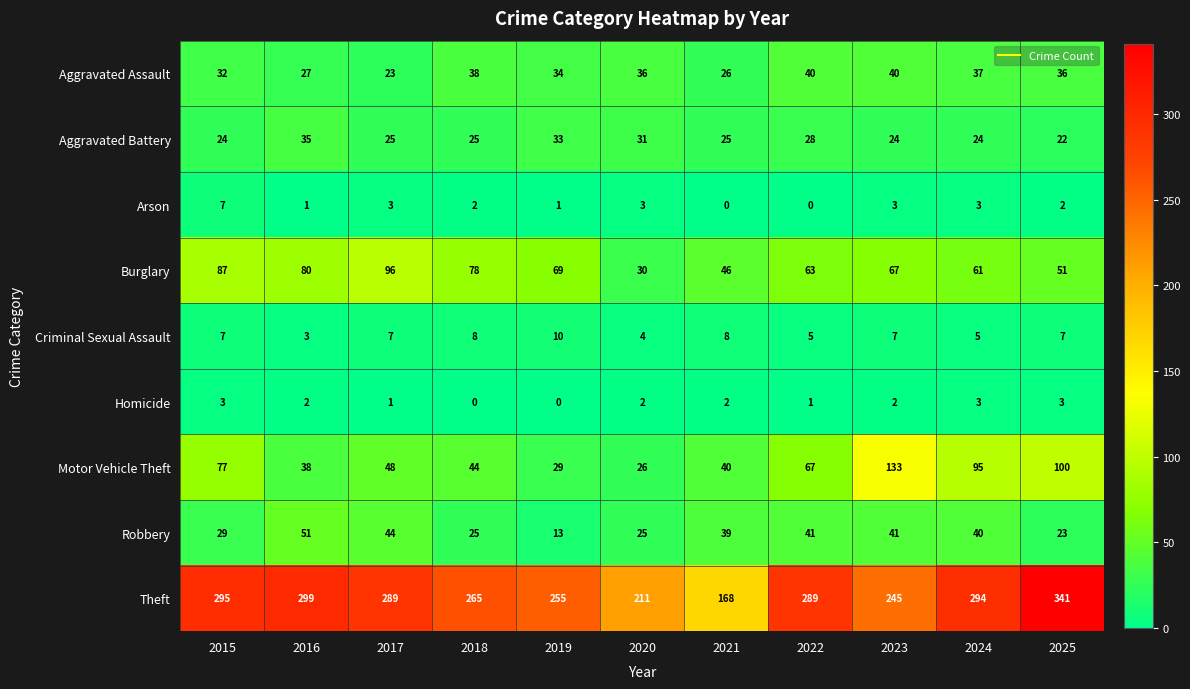

Between 2016 and 2022, which series saw the biggest shift?

Motor Vehicle Theft